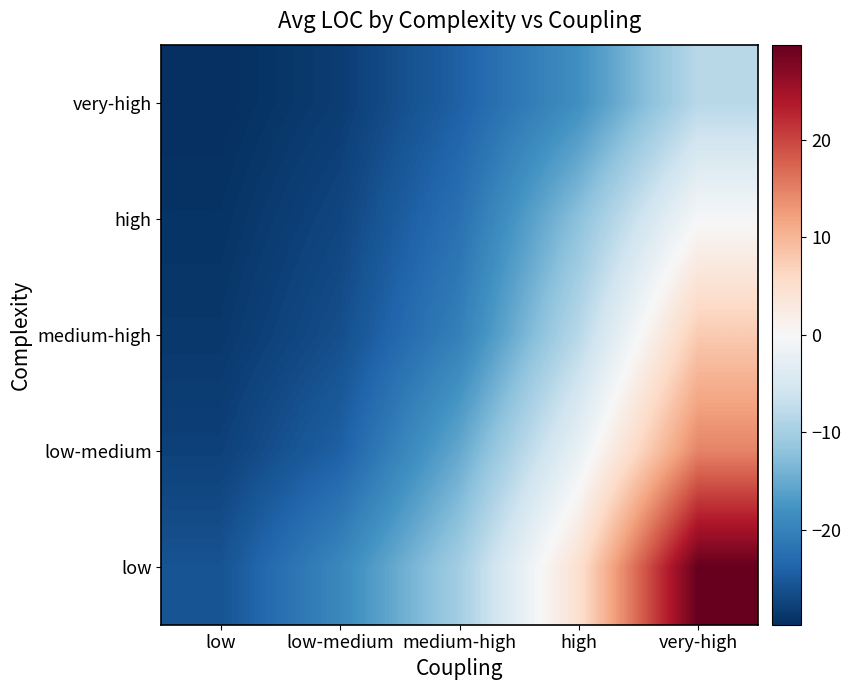

Rank the series by their average value, from lowest to highest.

very-high, high, medium-high, low-medium, low